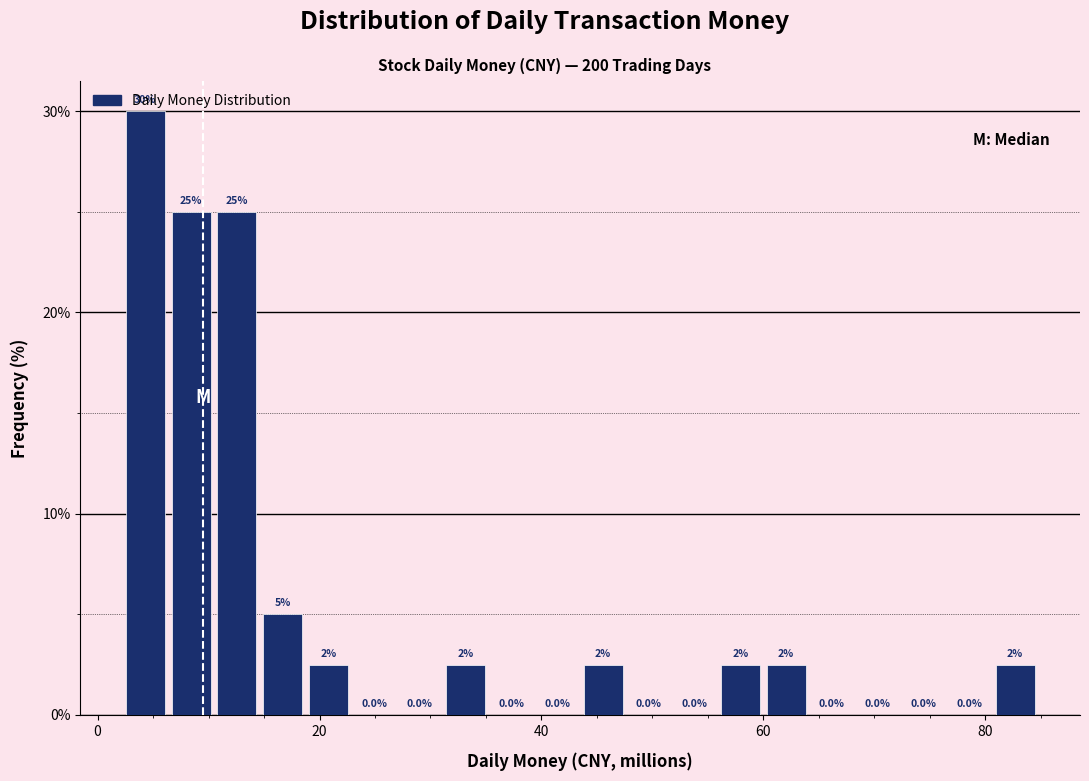

Read against the x-axis, roughly where is the centre of the tallest bar?

4